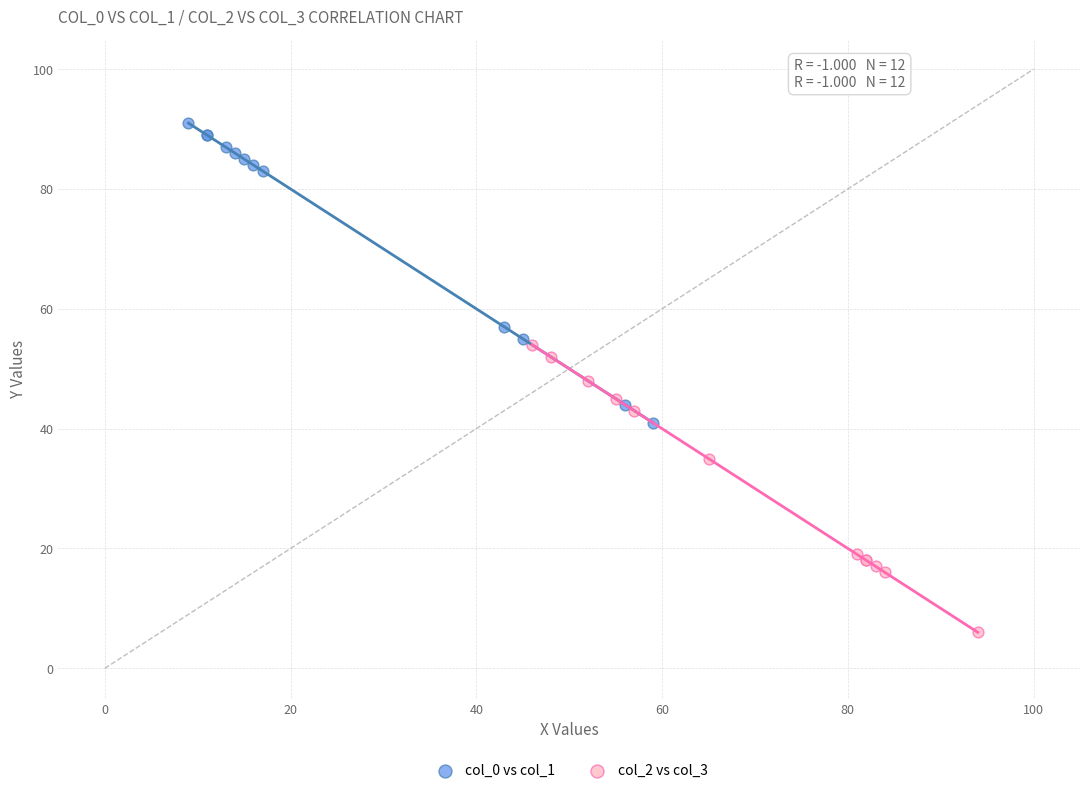

Which series contains the lowest Y value?

col_2 vs col_3